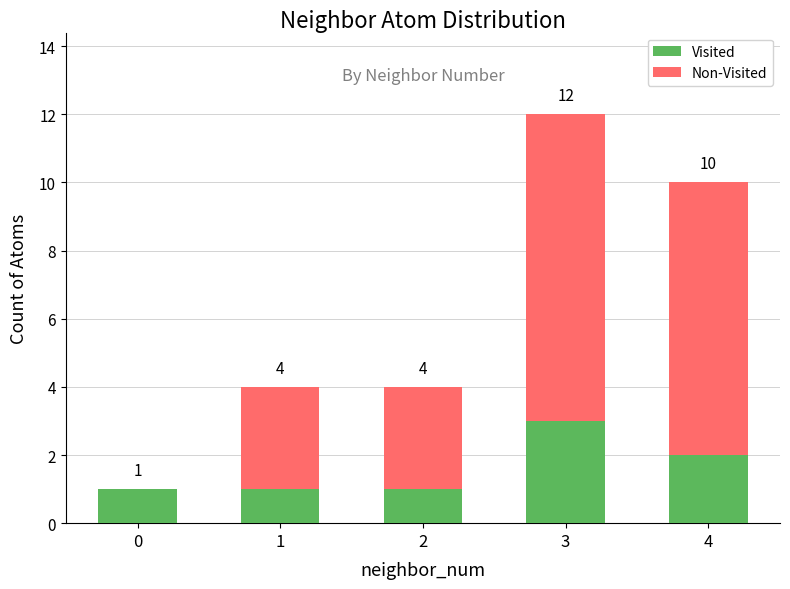

Where is Visited nearest to the value 2?

4